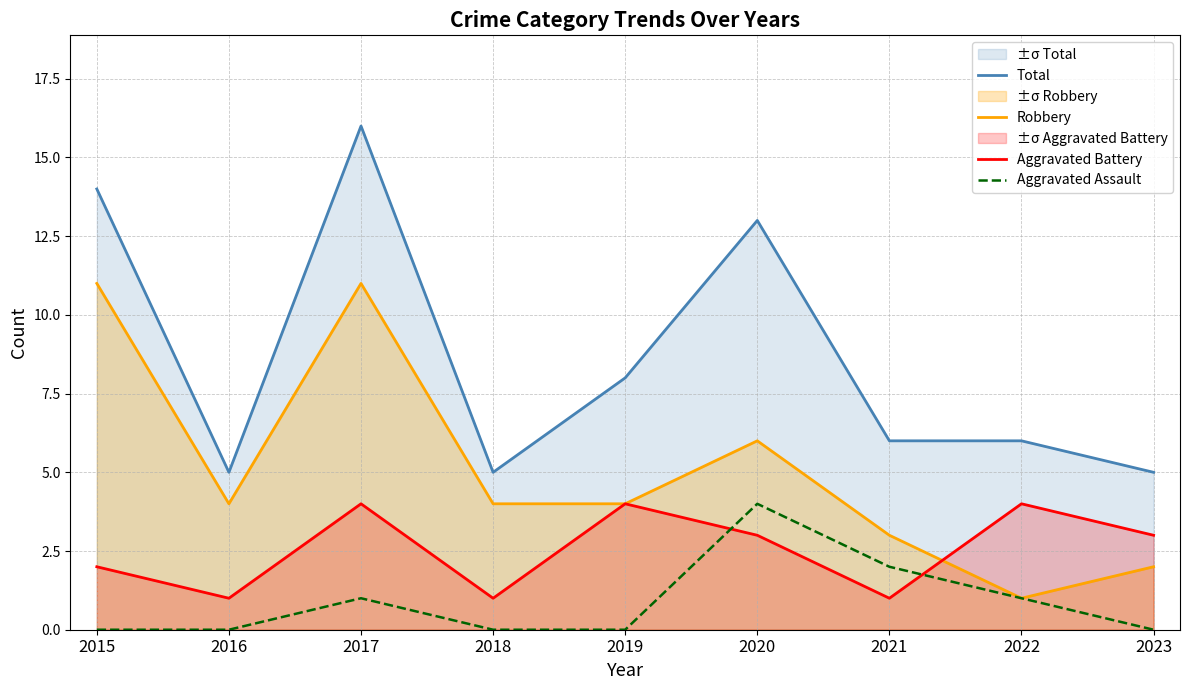

True or false: Total and Aggravated Battery intersect in this chart.

False